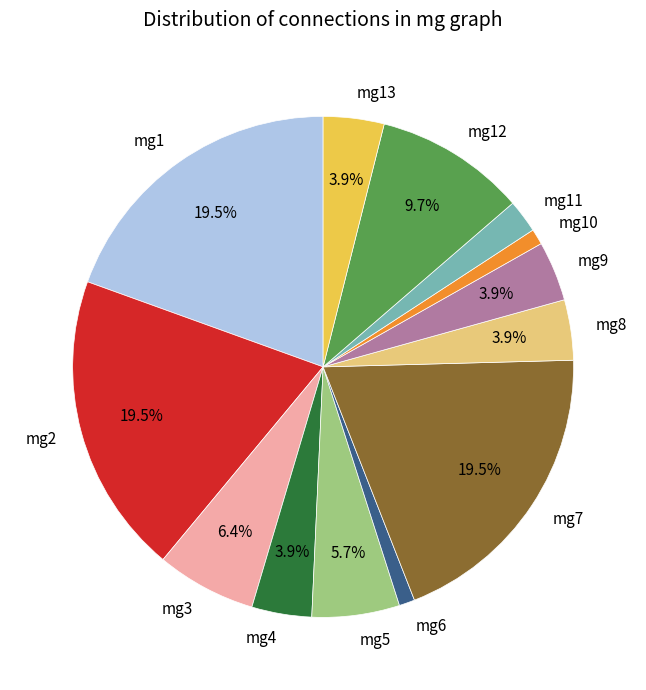

How many slices are in this pie chart?

13